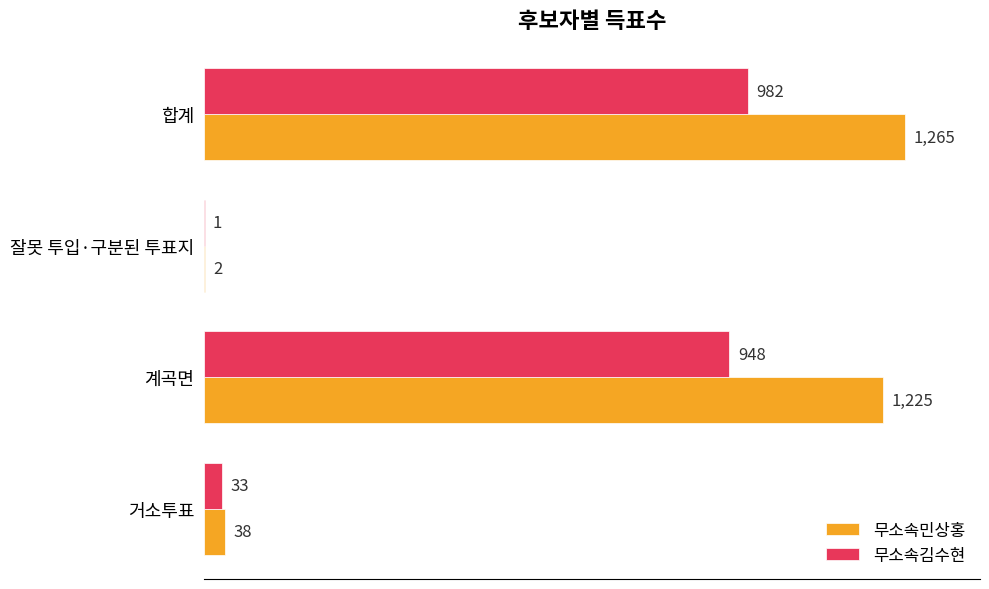

Is it true that 무소속김수현 equals 591 at 계곡면?

False